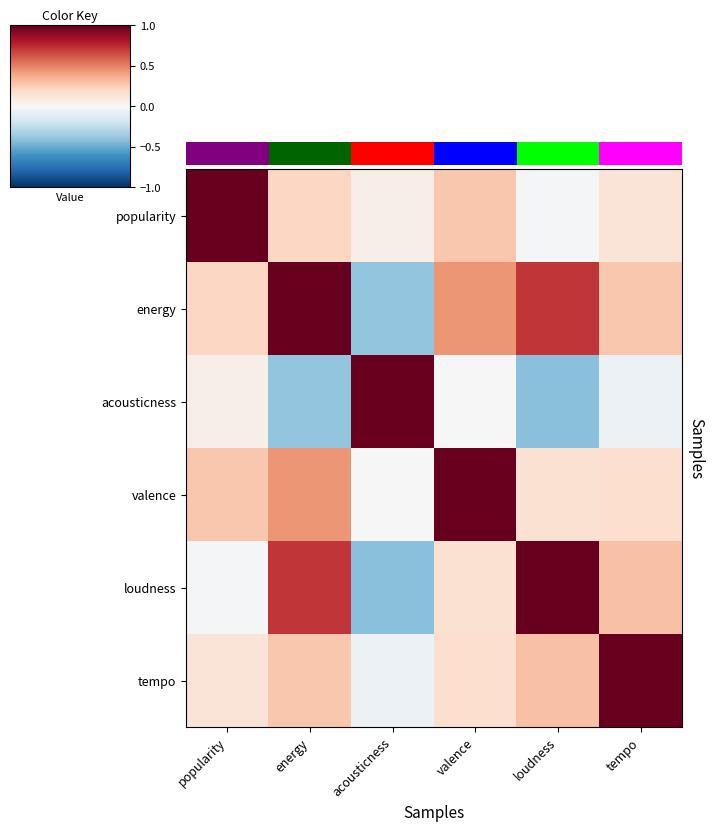

How many distinct data groups are displayed?

6